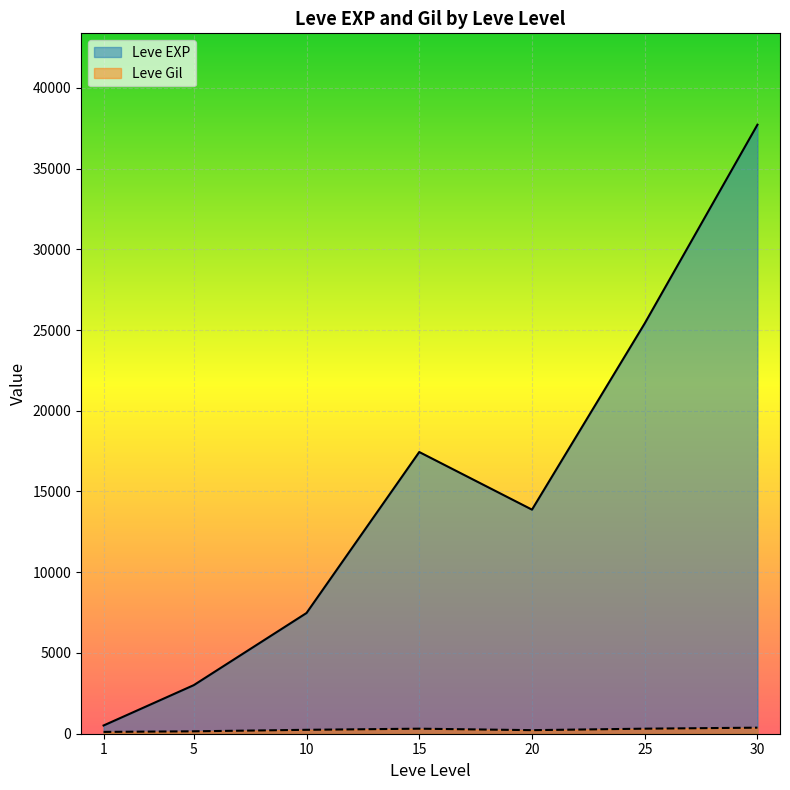

What is the difference between the maximum and minimum values in the Leve Gil series?

427